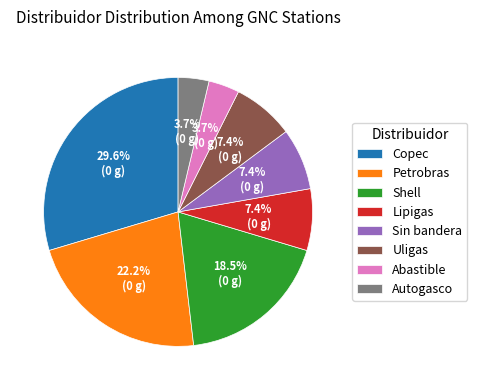

Which has a higher value, Petrobras or Sin bandera?

Petrobras